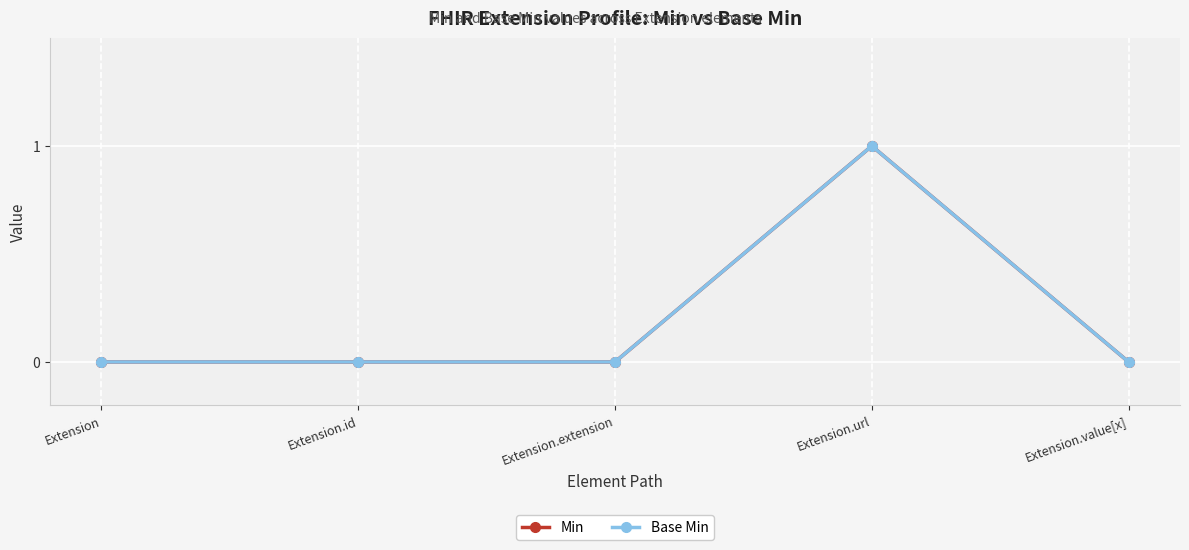

Read the Min value at Extension.url.

1